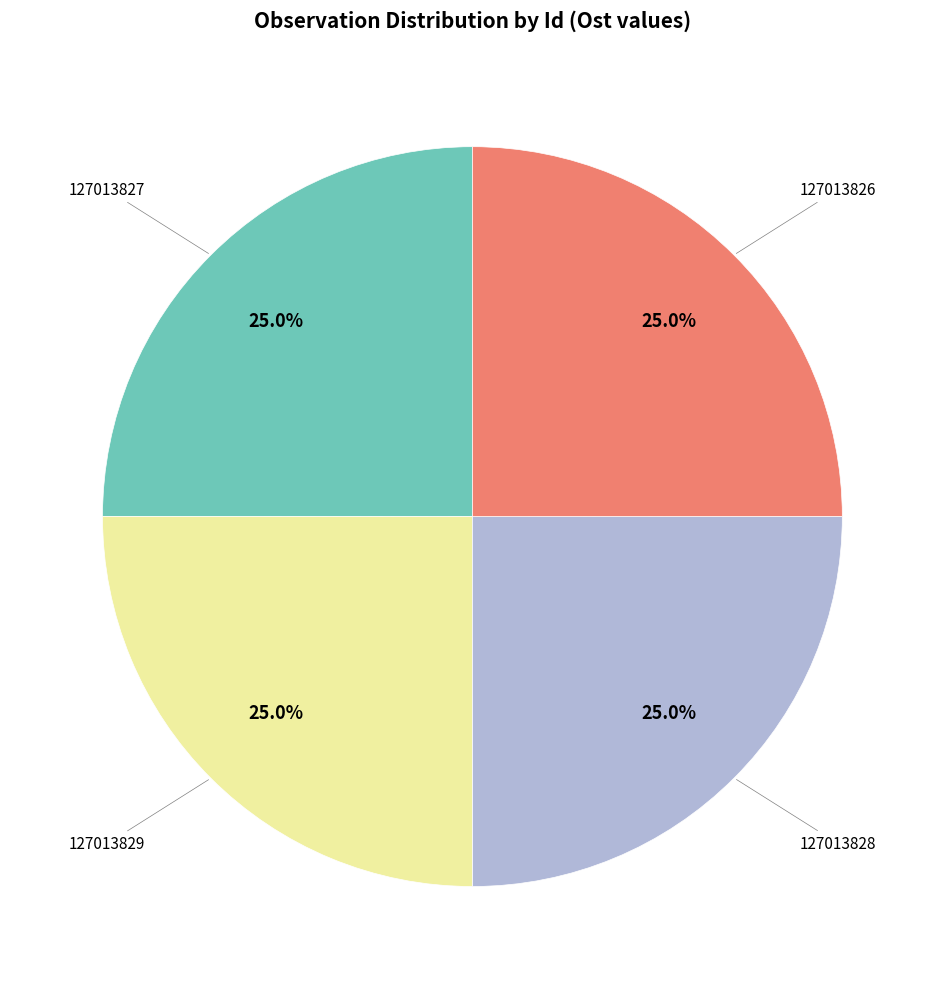

Does any single category account for the majority?

No